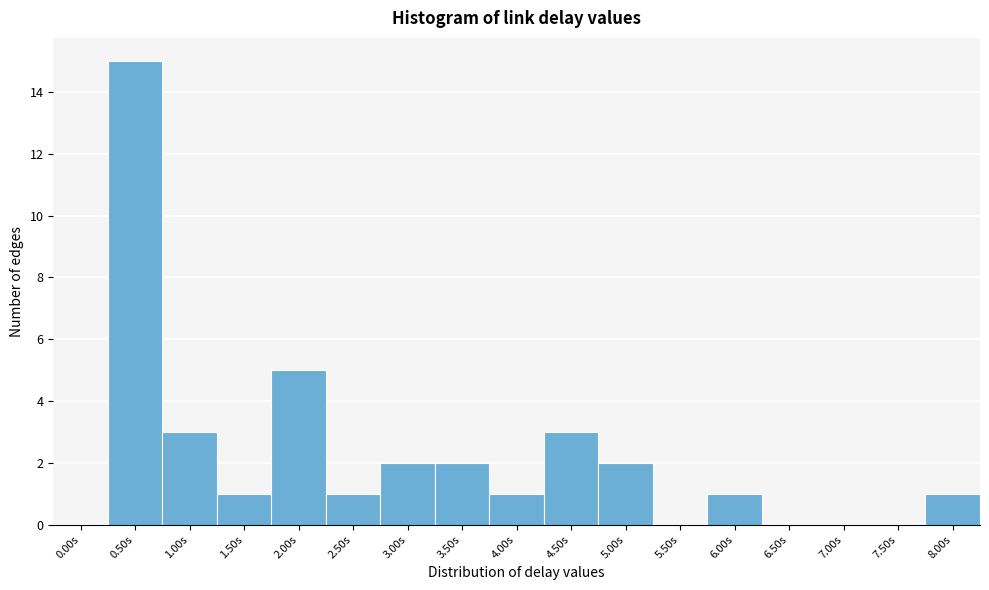

Reading right to left, list all the values displayed in this chart.

8.00s=1	7.50s=0	7.00s=0	6.50s=0	6.00s=1	5.50s=0	5.00s=2	4.50s=3	4.00s=1	3.50s=2	3.00s=2	2.50s=1	2.00s=5	1.50s=1	1.00s=3	0.50s=15	0.00s=0